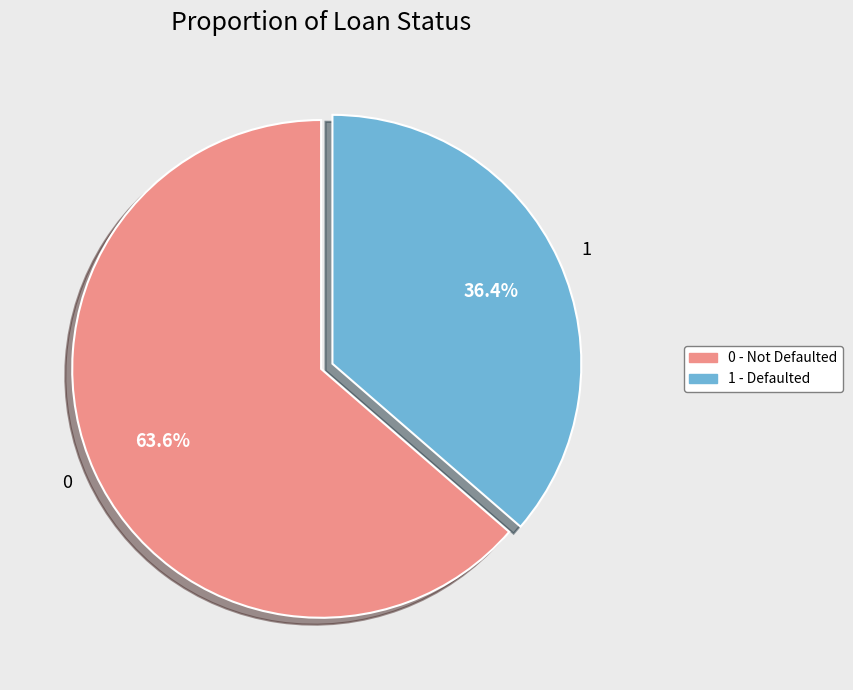

What is the ratio of the value at 1 to the value at 0?

0.6